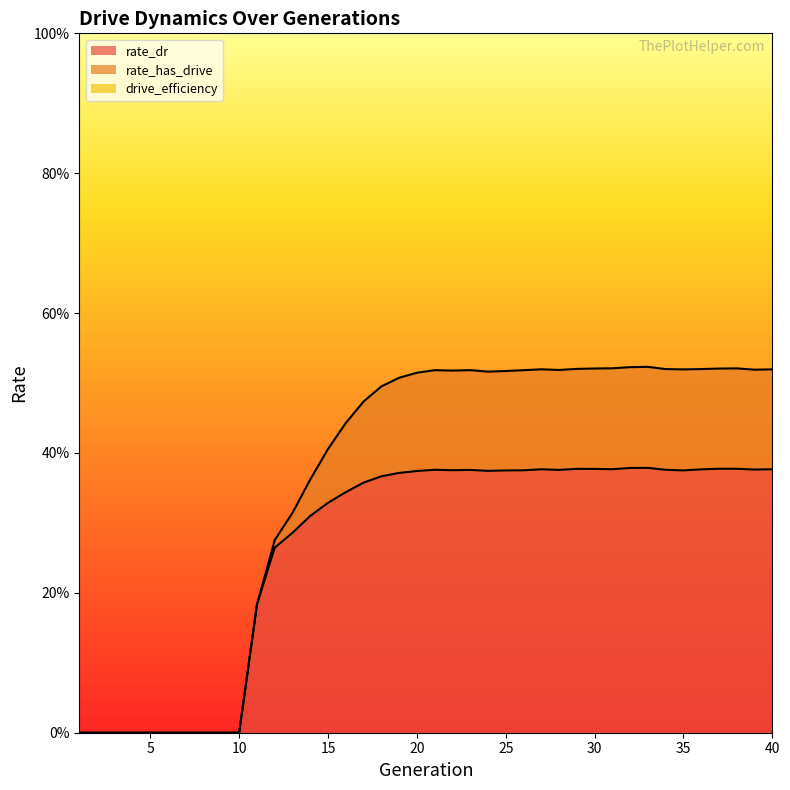

True or false: rate_has_drive has more than 0 interior local peaks.

True